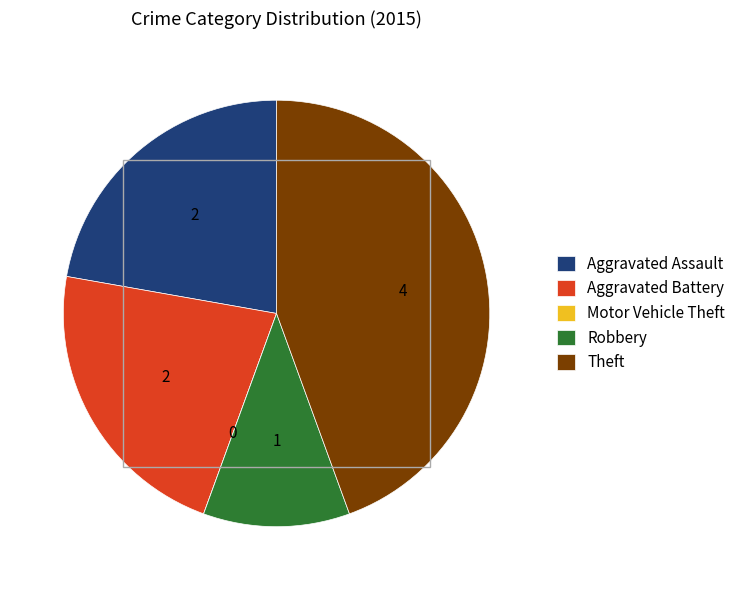

Which category has the biggest portion of the pie?

Theft